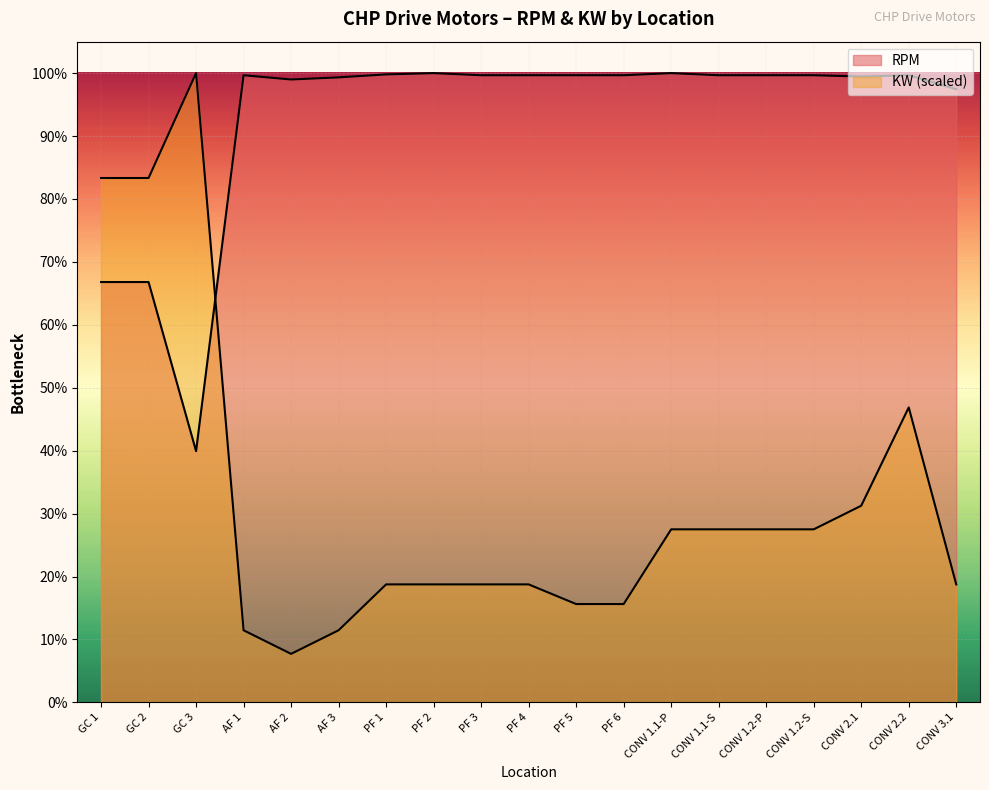

Which series has the largest total across all categories?

RPM